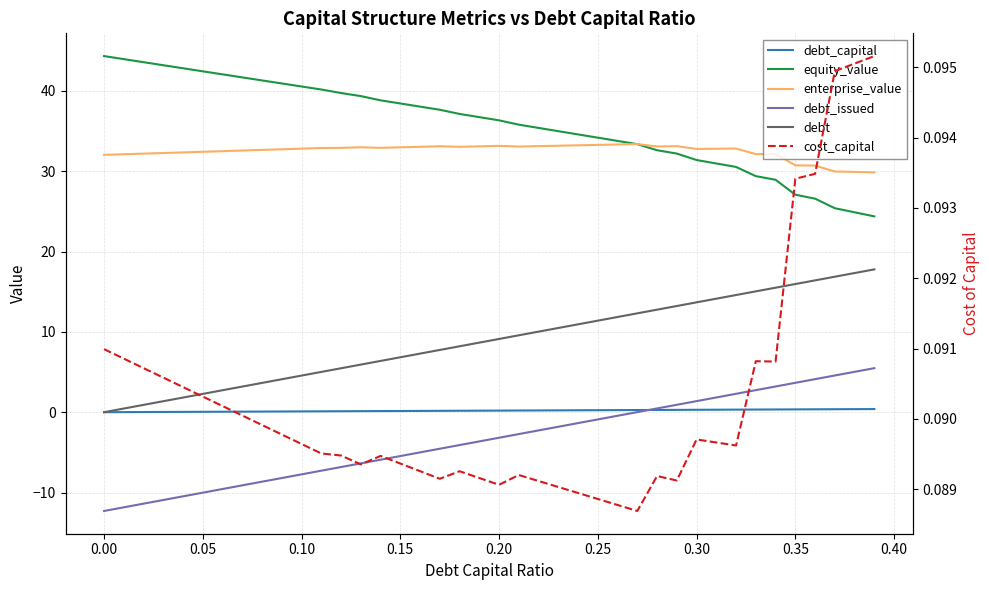

True or false: debt_capital has a value of 0.1 at 0.40.

False